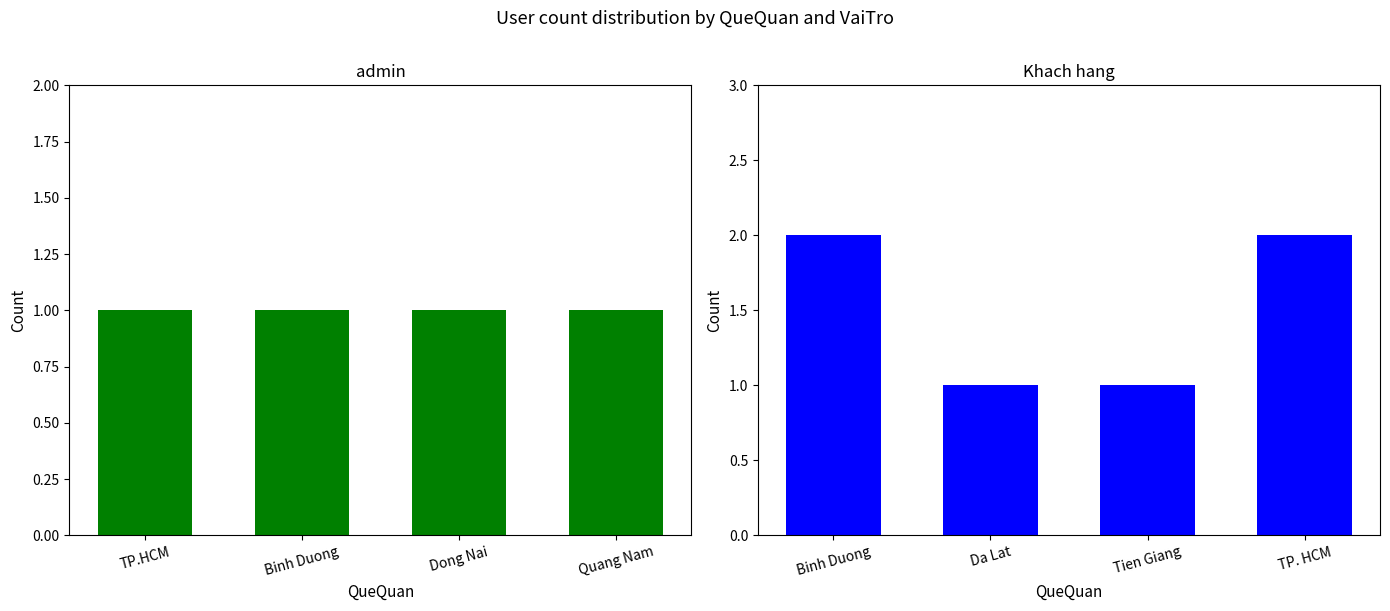

Reading right to left, what are all the values shown in this chart?

admin: 1	1	1	1
Khach hang: 2	1	1	2